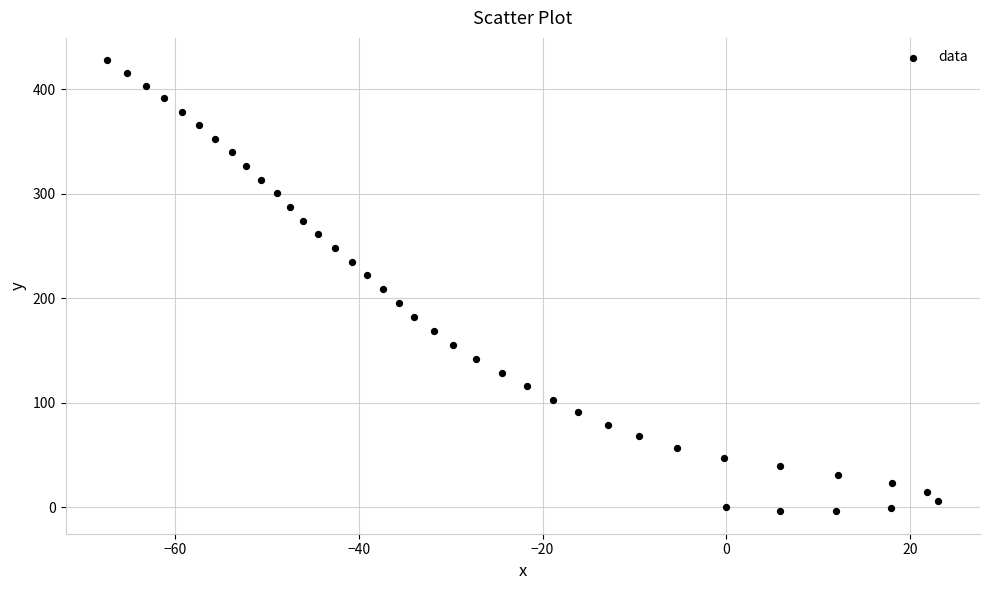

What is the range of X values (max minus min)?

90.5